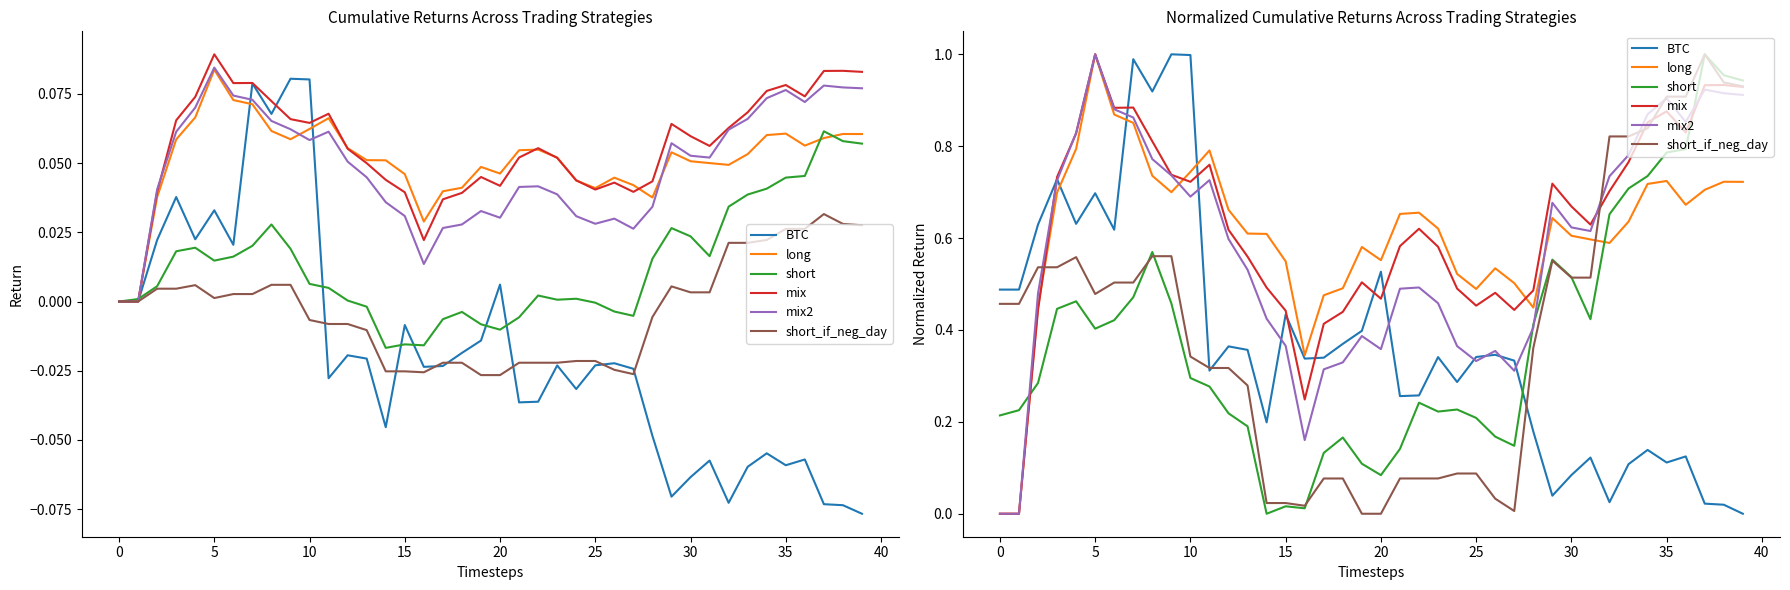

What is the difference between the maximum and minimum values in the long series?

1.0